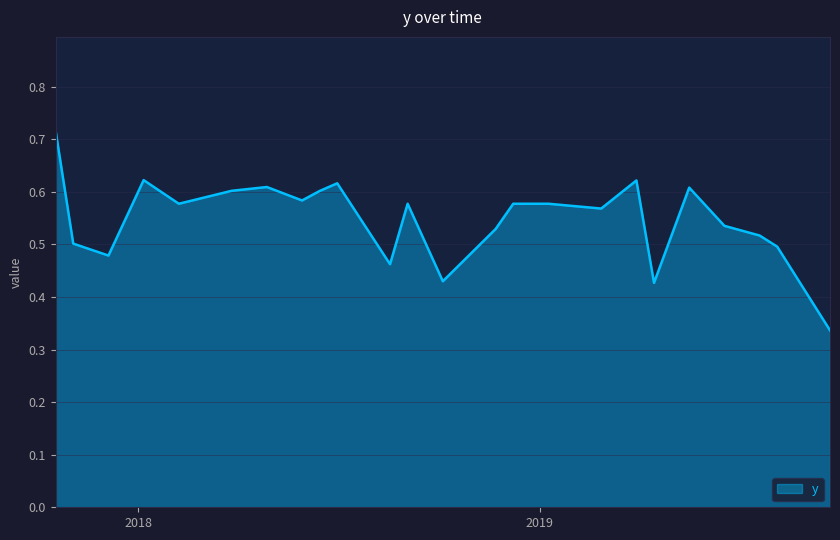

Reading left to right, transcribe all the data shown in this chart.

0.7	0.5	0.5	0.6	0.6	0.6	0.6	0.6	0.6	0.6	0.5	0.6	0.4	0.5	0.6	0.6	0.6	0.6	0.4	0.6	0.5	0.5	0.5	0.3